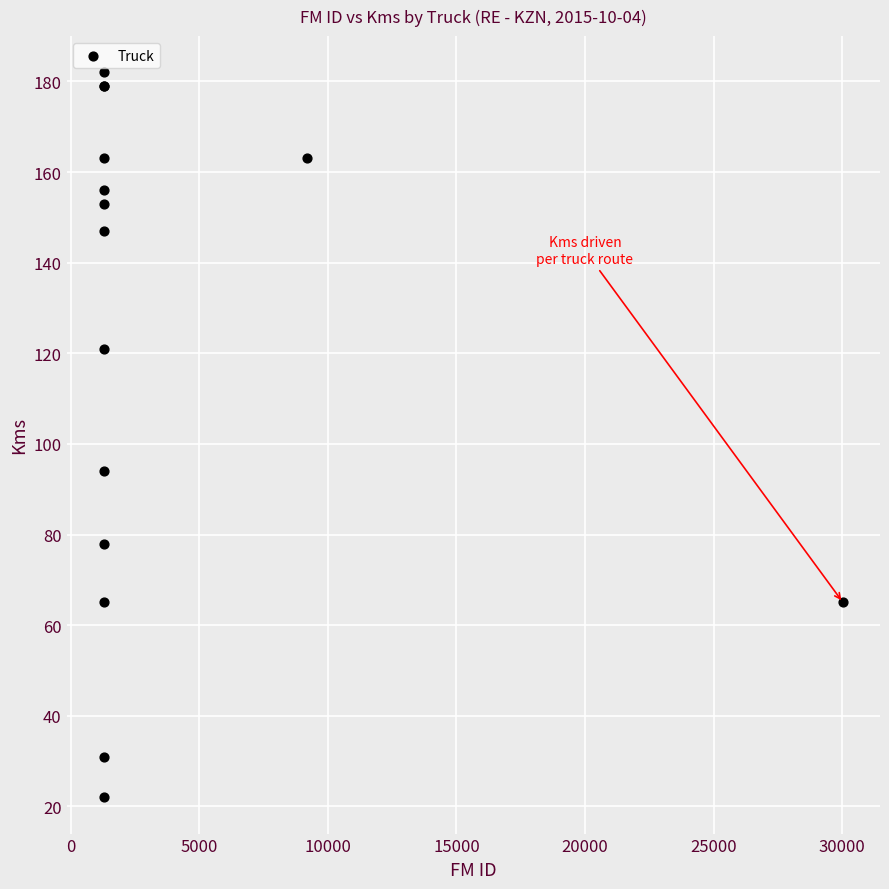

What Y value in the scatter plot is closest to 102?

94